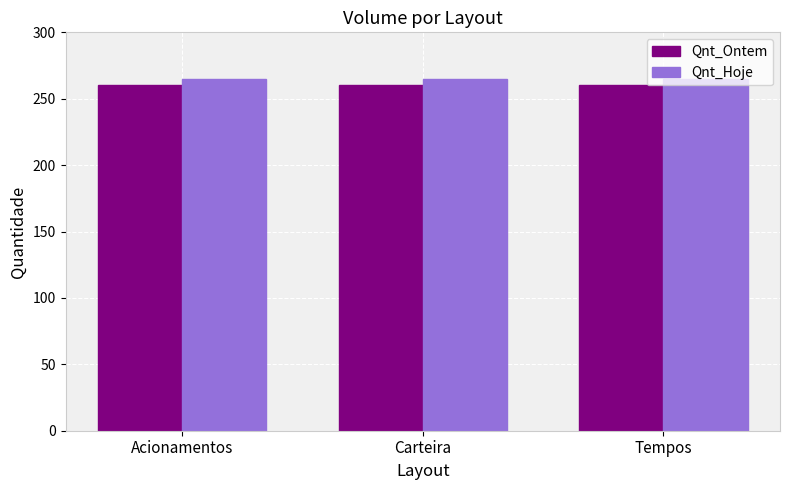

Rank the series by their maximum value, from lowest to highest.

Qnt_Ontem, Qnt_Hoje